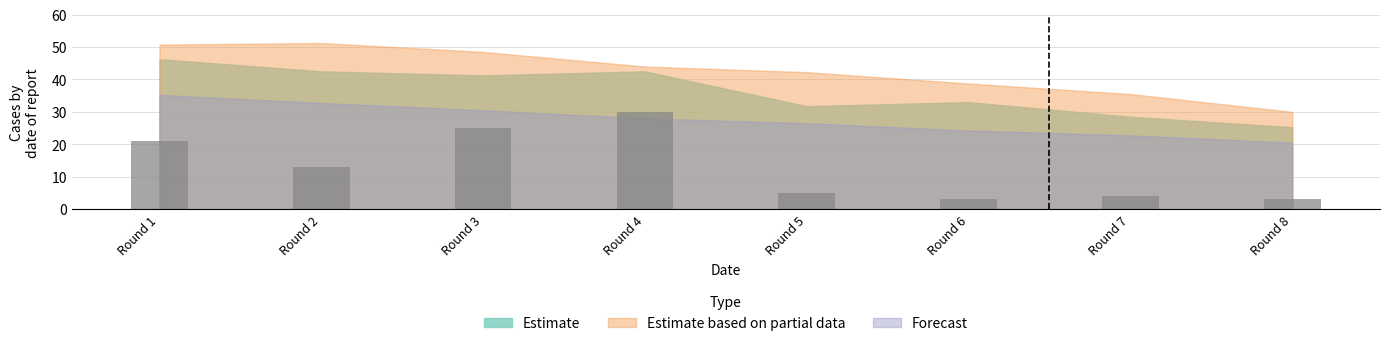

What is the change in value from Round 2 to Round 3?

+12